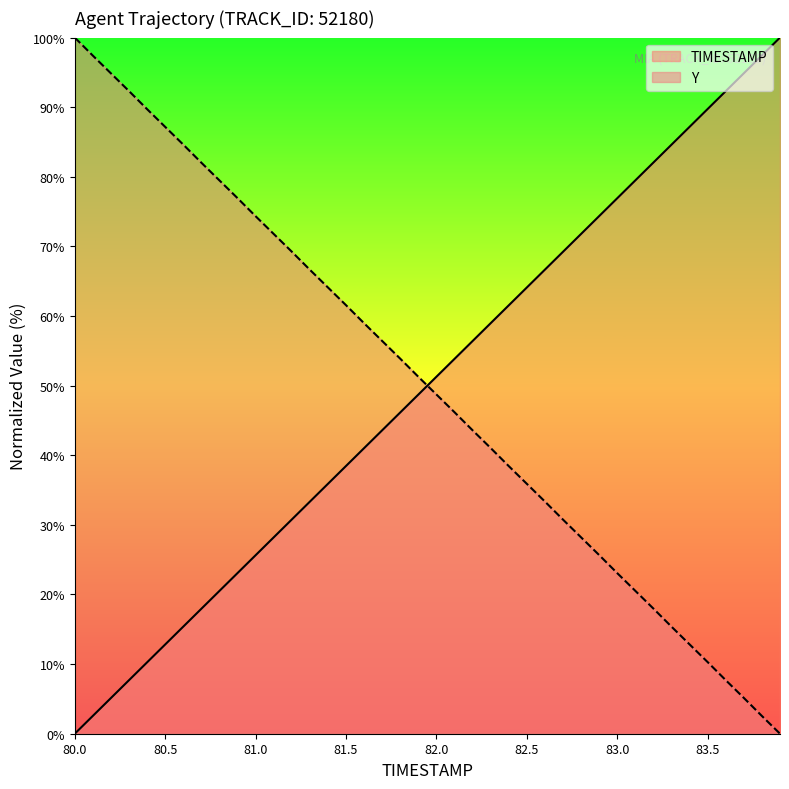

What is the difference between the TIMESTAMP values at 83.7 and 80.4?

84.6